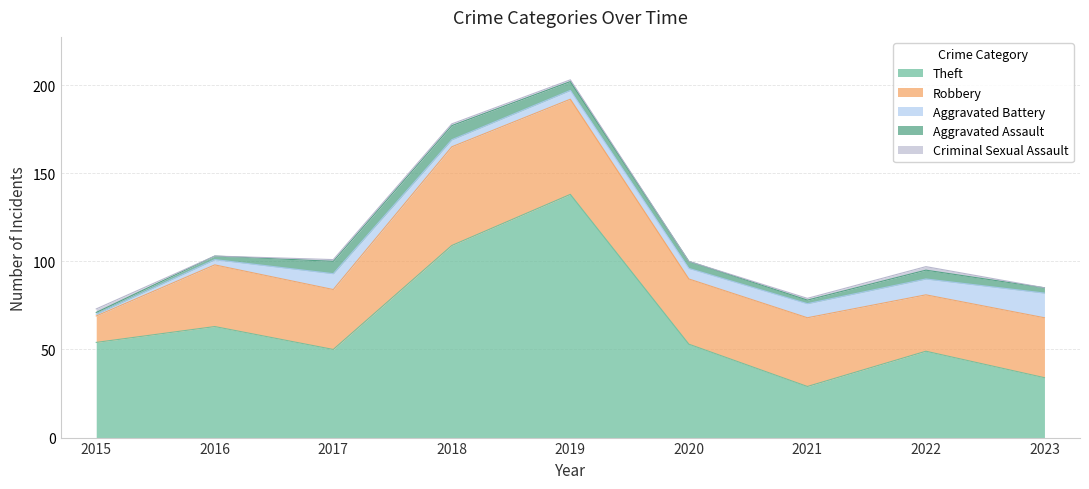

What is the maximum value for Aggravated Assault?

8